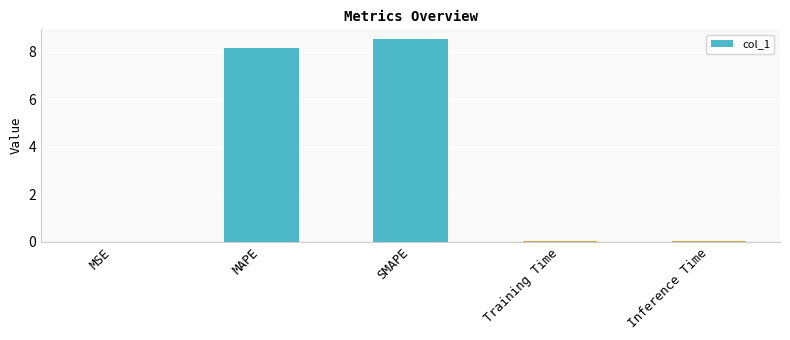

What is the average value?

3.3